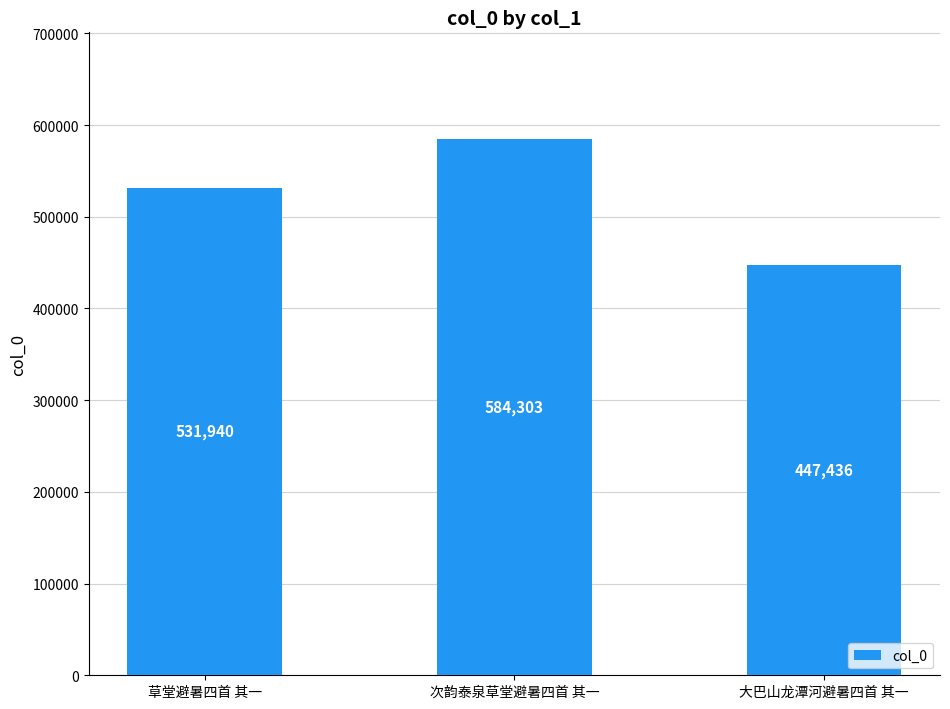

How many values are between 447436 and 584303?

3